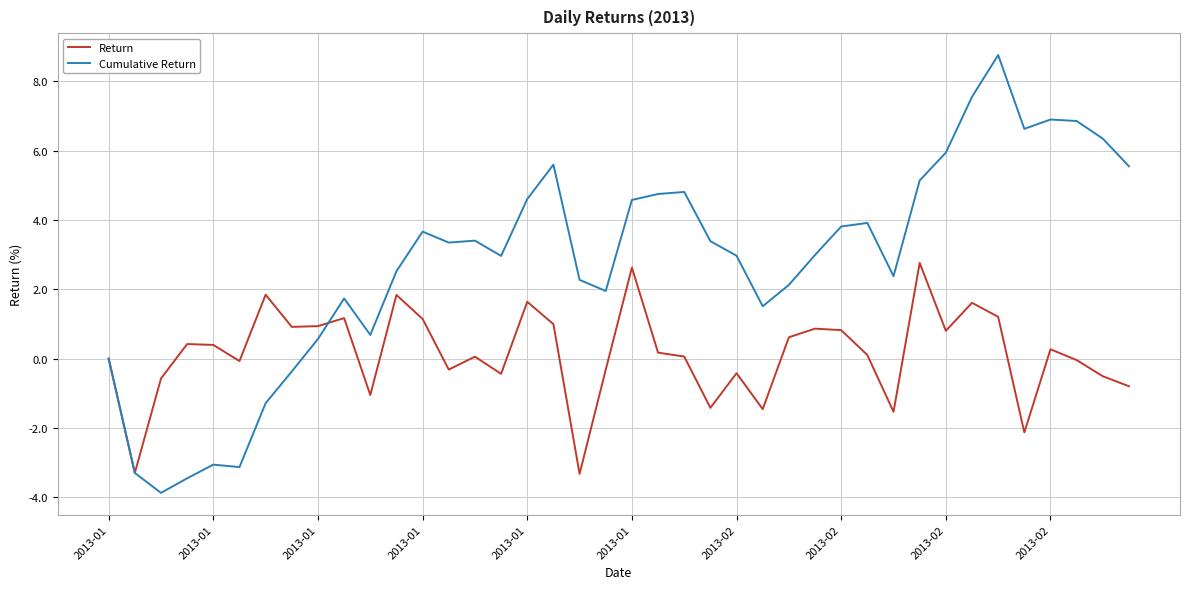

Which series has the largest range (max minus min)?

Cumulative Return